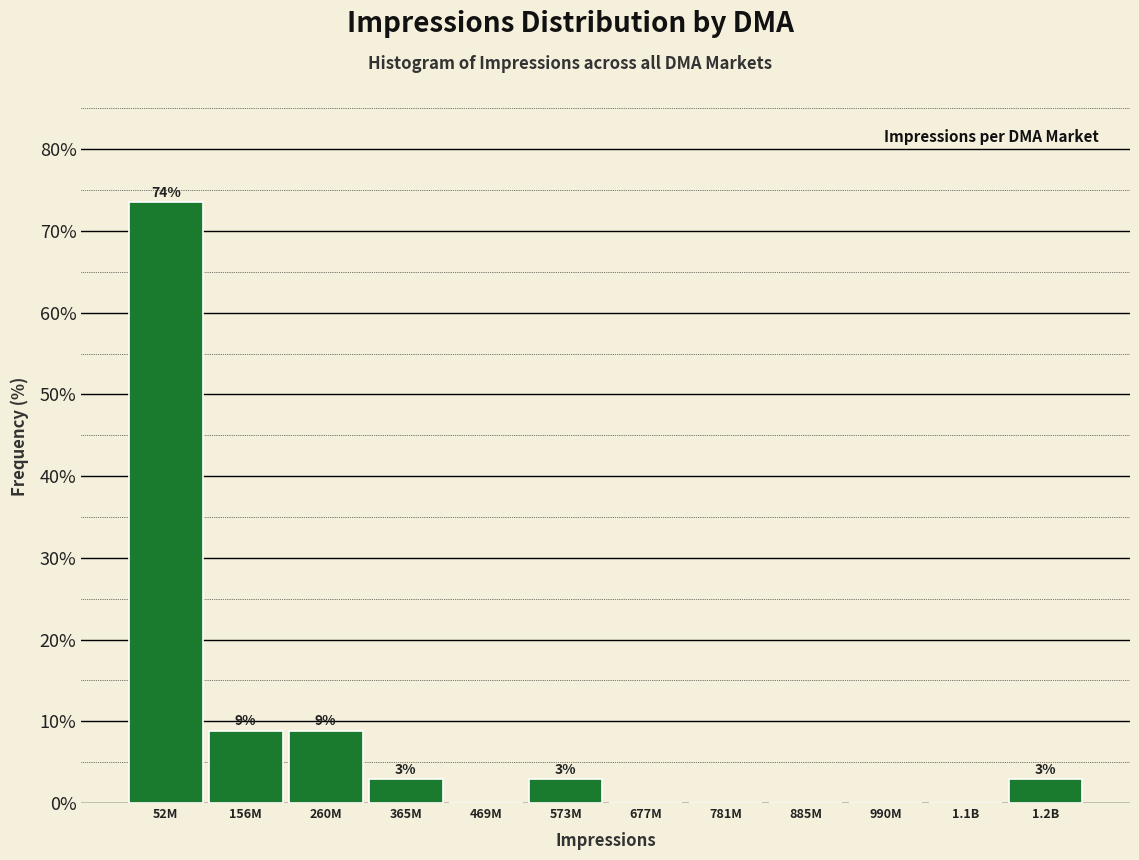

Are the bars horizontal?

No